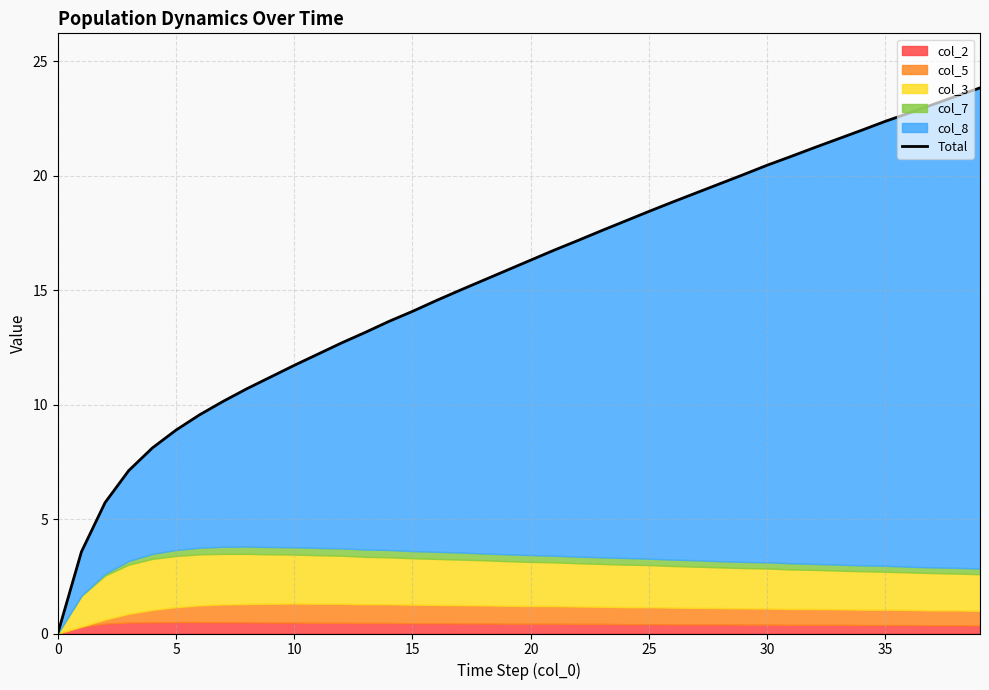

How many data points are above 16?

20